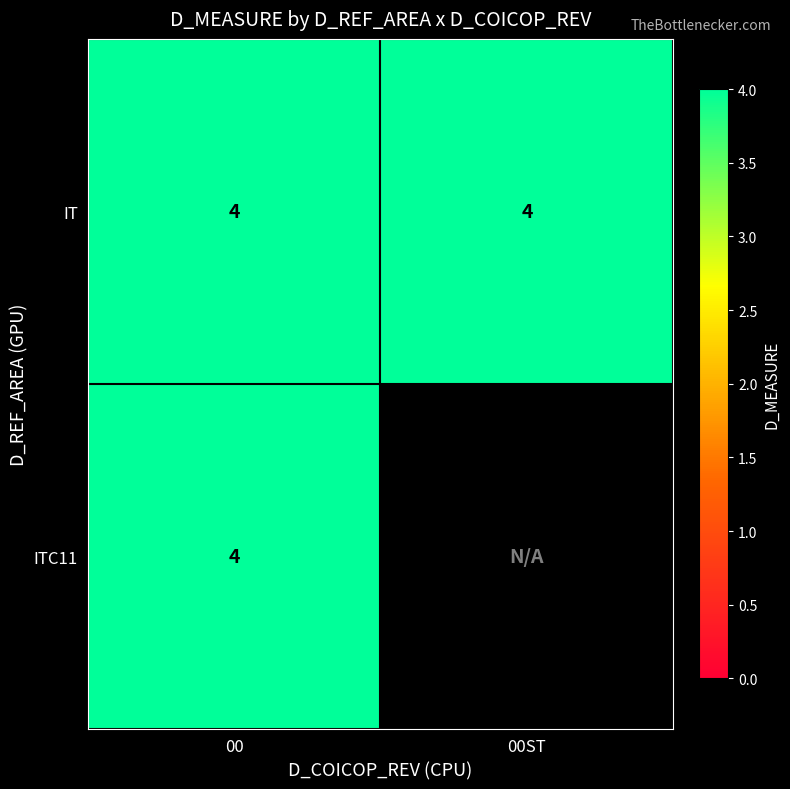

Between IT and ITC11, which series saw the biggest shift?

ITC11